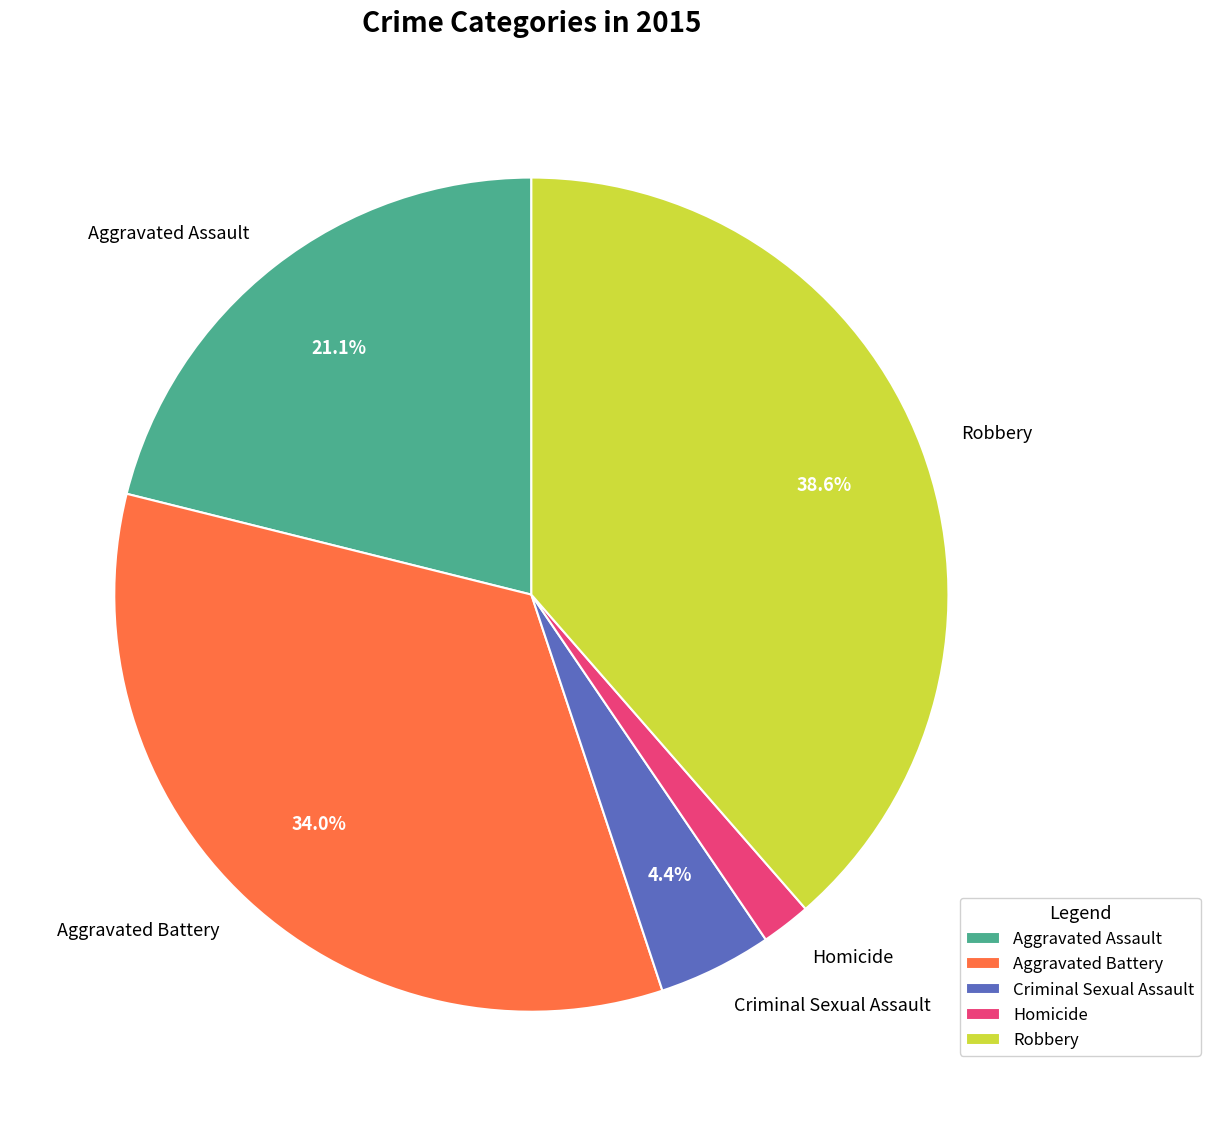

Is it true that Homicide is 2% of the pie?

True